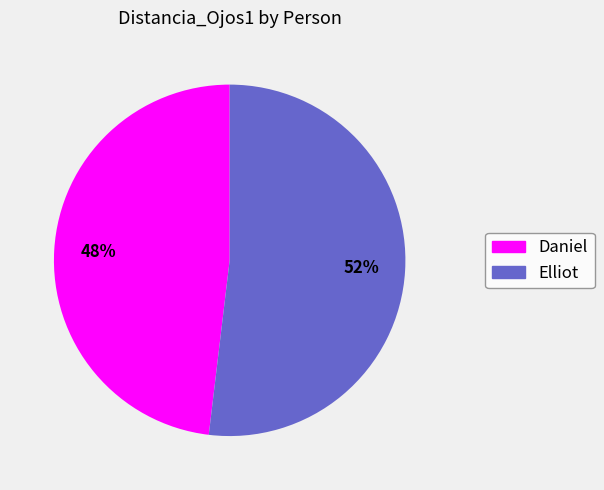

To the nearest percent, what is the difference between the largest and smallest slice percentages?

4%